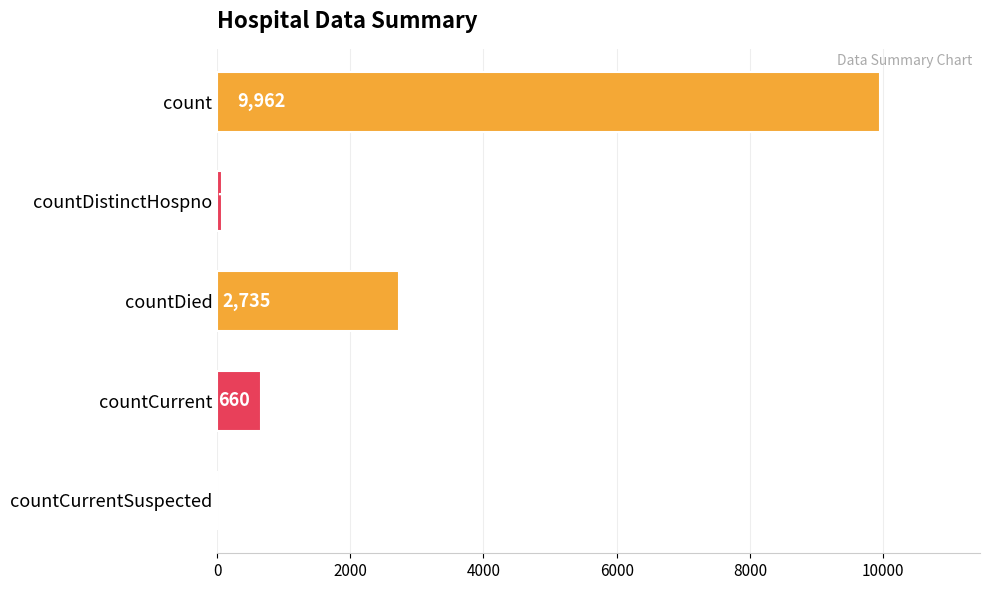

The chart shows a value of -5270 at countCurrentSuspected. True or false?

False